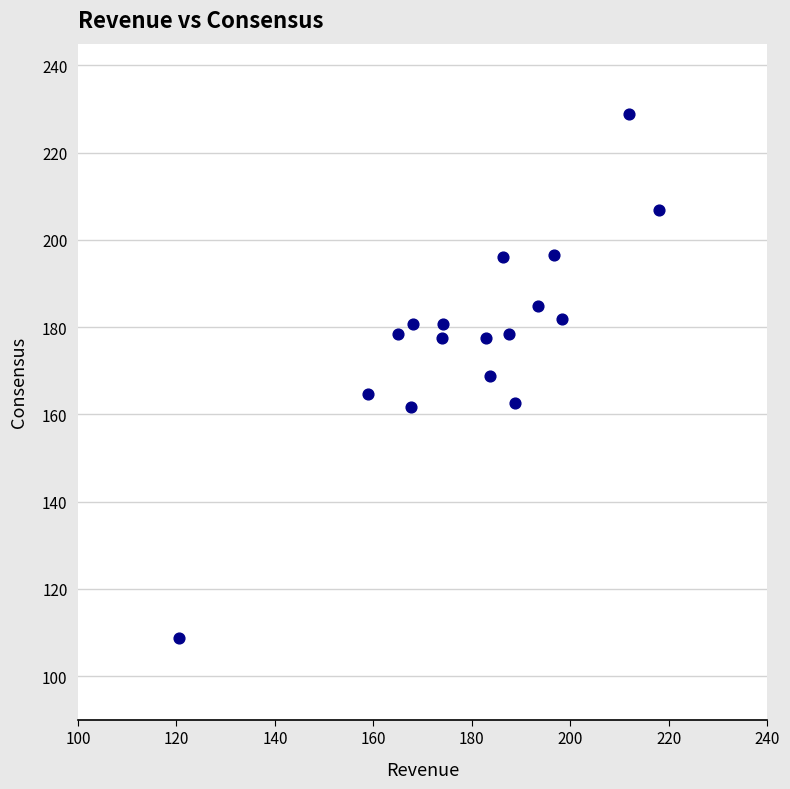

What is the range of Y values (max minus min)?

120.2